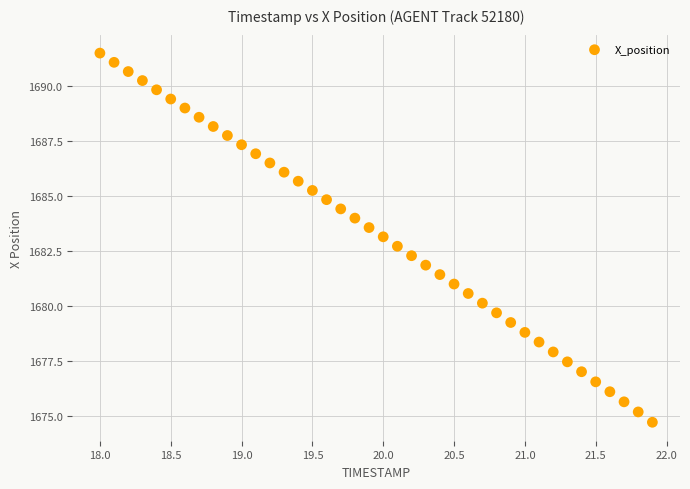

What is the range of X values (max minus min)?

3.9